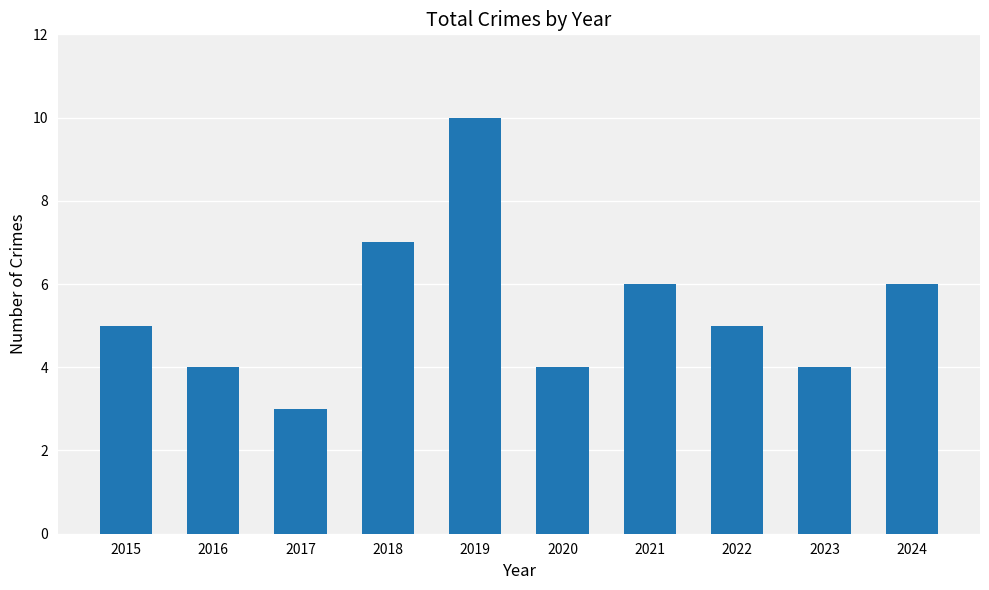

What is the average value?

5